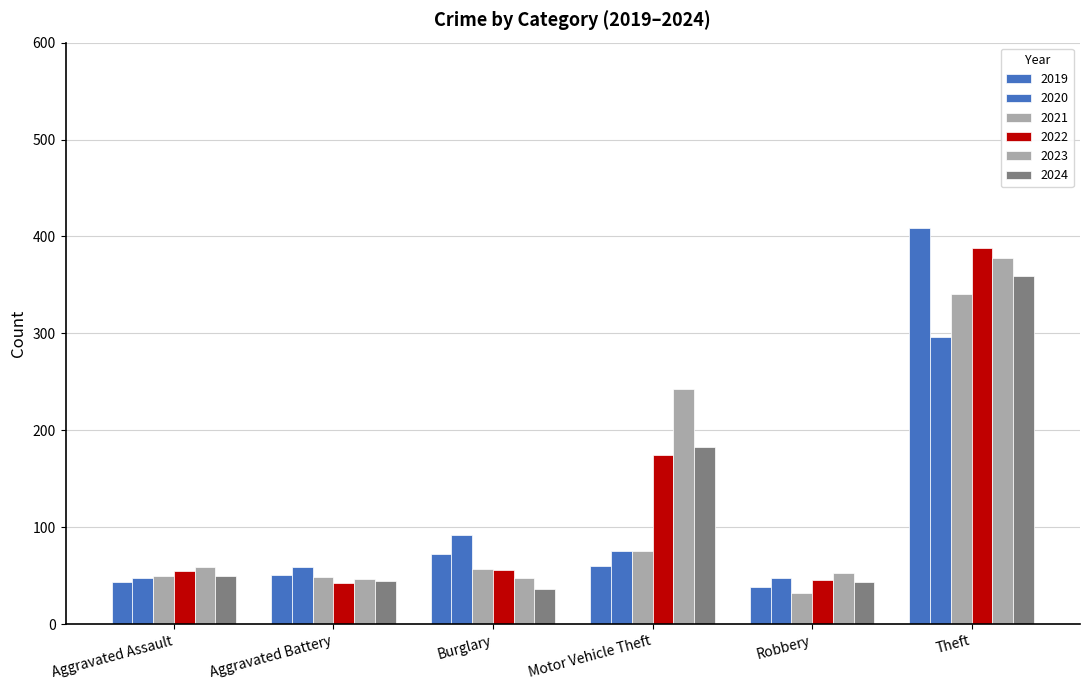

Are the bars horizontal?

No